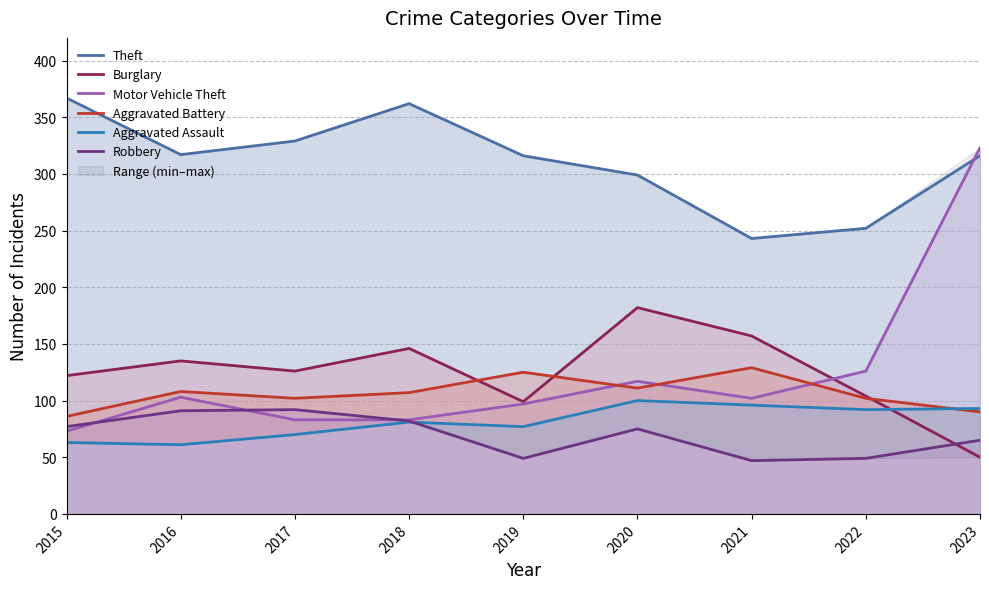

True or false: Theft and Aggravated Assault cross at least once.

False